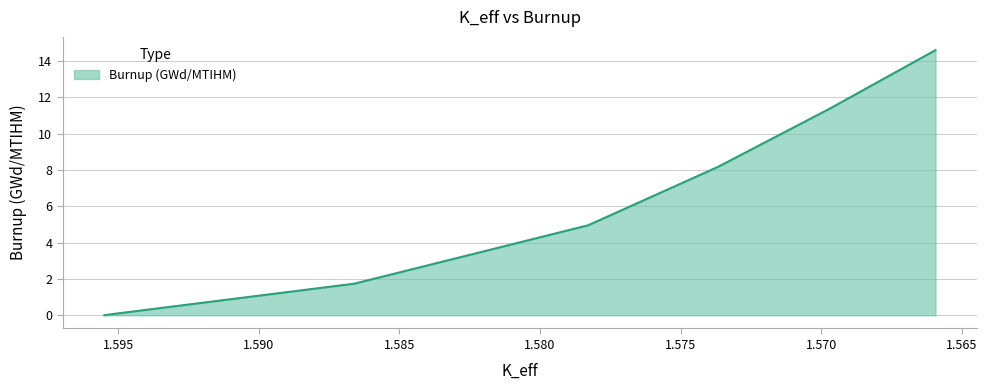

Between 1.5659436 and 1.57367859, which is larger?

1.5659436